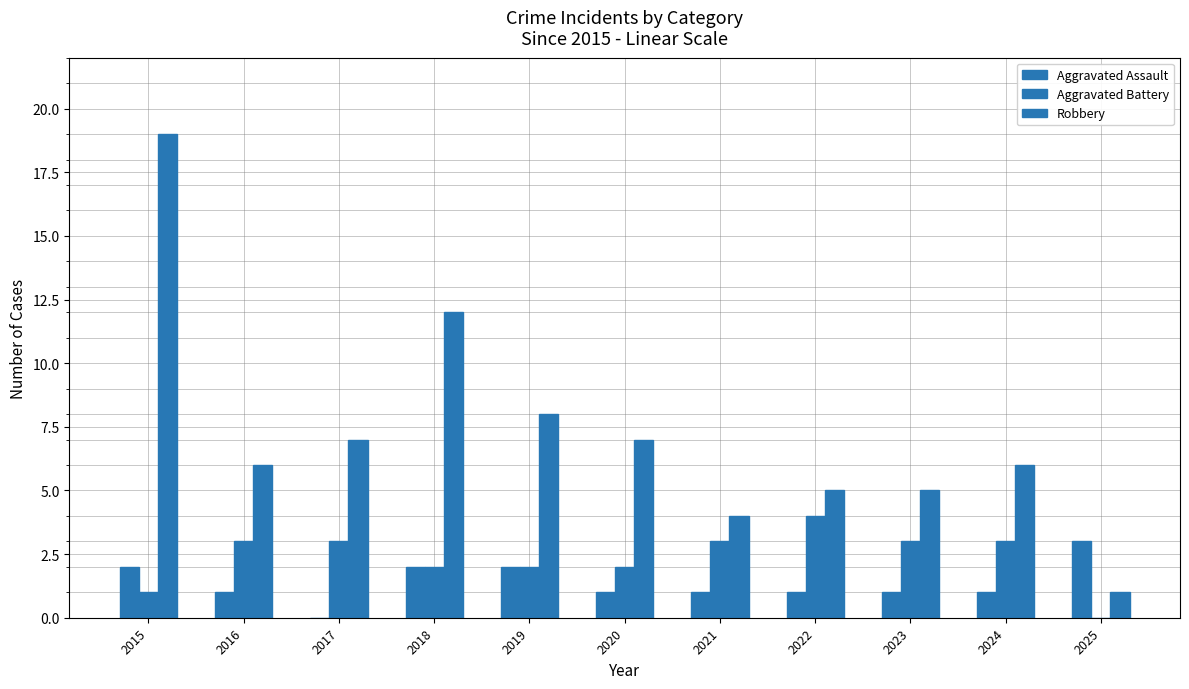

At which category is the sum across all series the highest?

2015